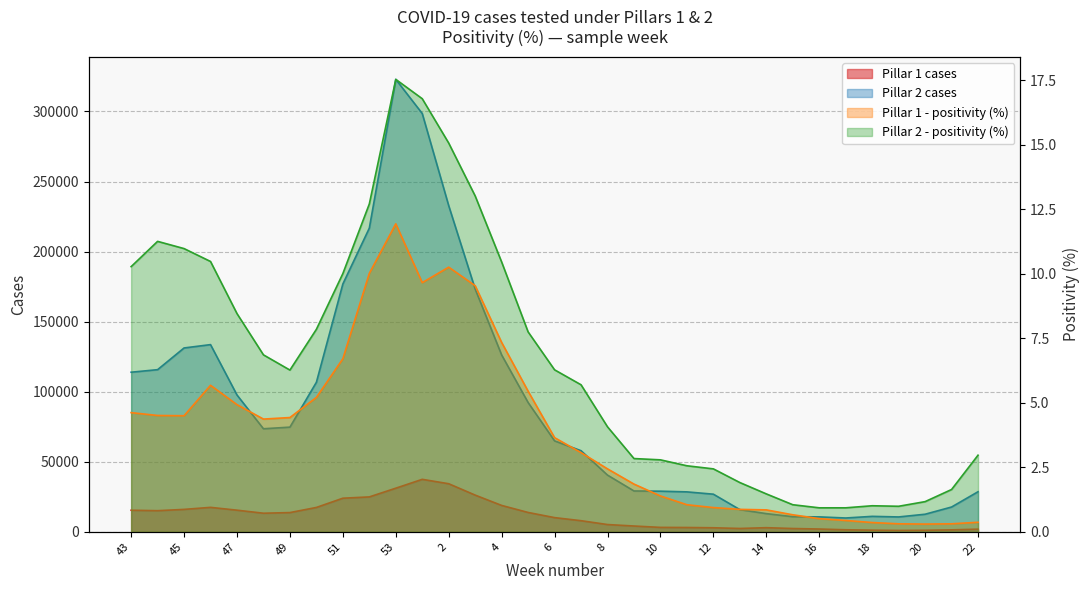

How many interior local valleys does the Pillar 1 - positivity (%) series have?

4